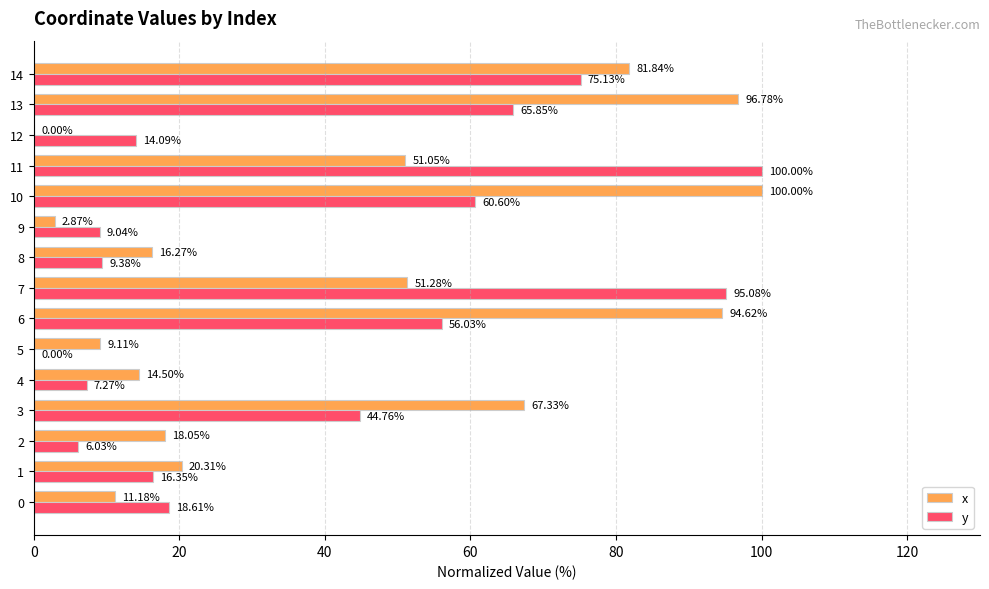

Where is x nearest to the value 50?

11